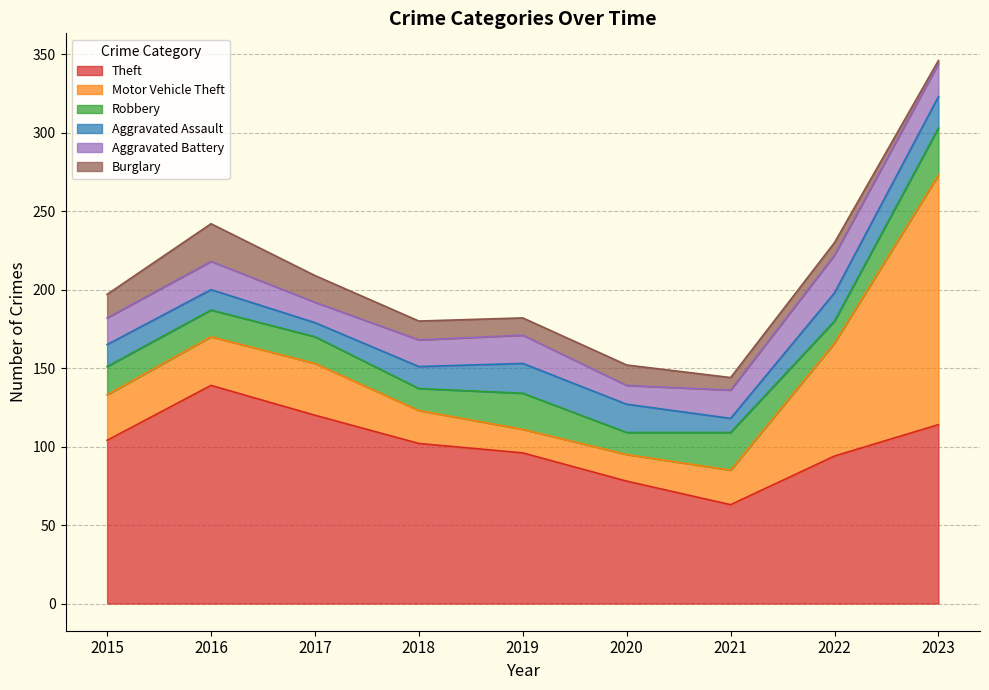

How many intersections are there between Aggravated Battery and Burglary?

4